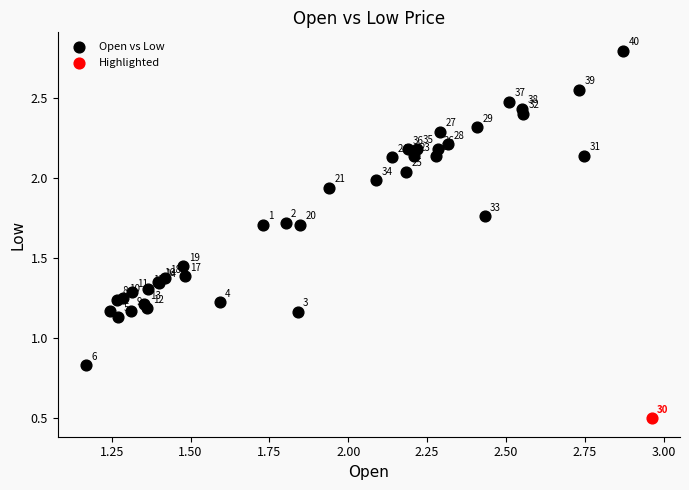

What are all the series names shown in the legend?

Open vs Low, Highlighted